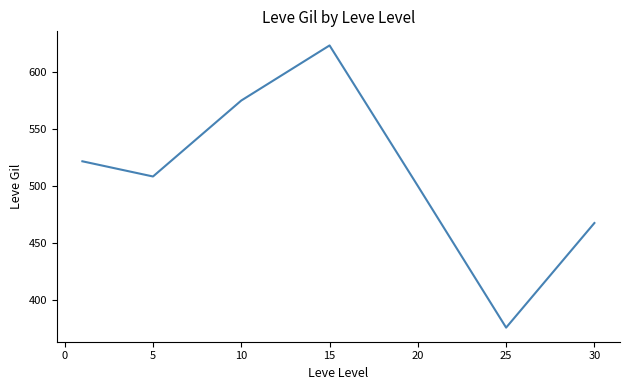

What is the average value?

510.2